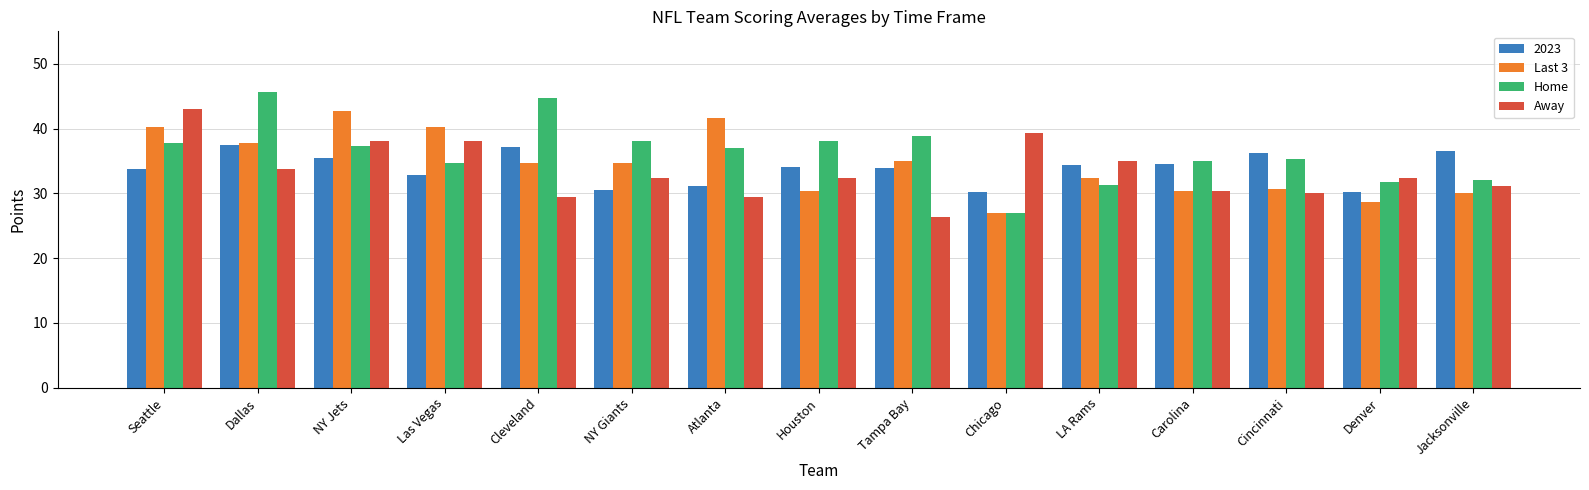

List the series in order of their overall mean, highest first.

Home, Last 3, 2023, Away